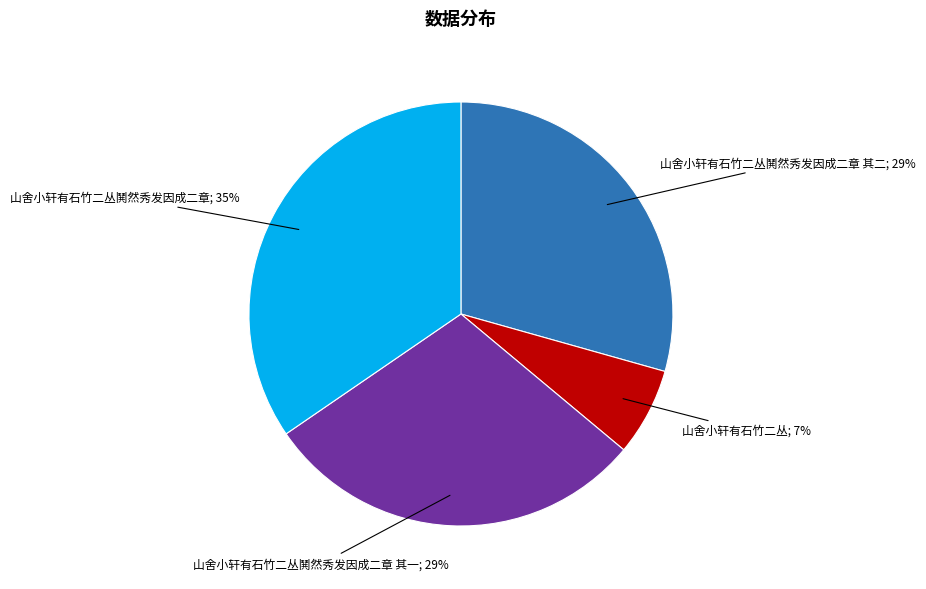

Combined, do 山舍小轩有石竹二丛鬨然秀发因成二章; 35% and 山舍小轩有石竹二丛鬨然秀发因成二章 其二; 29% account for over 50%?

Yes